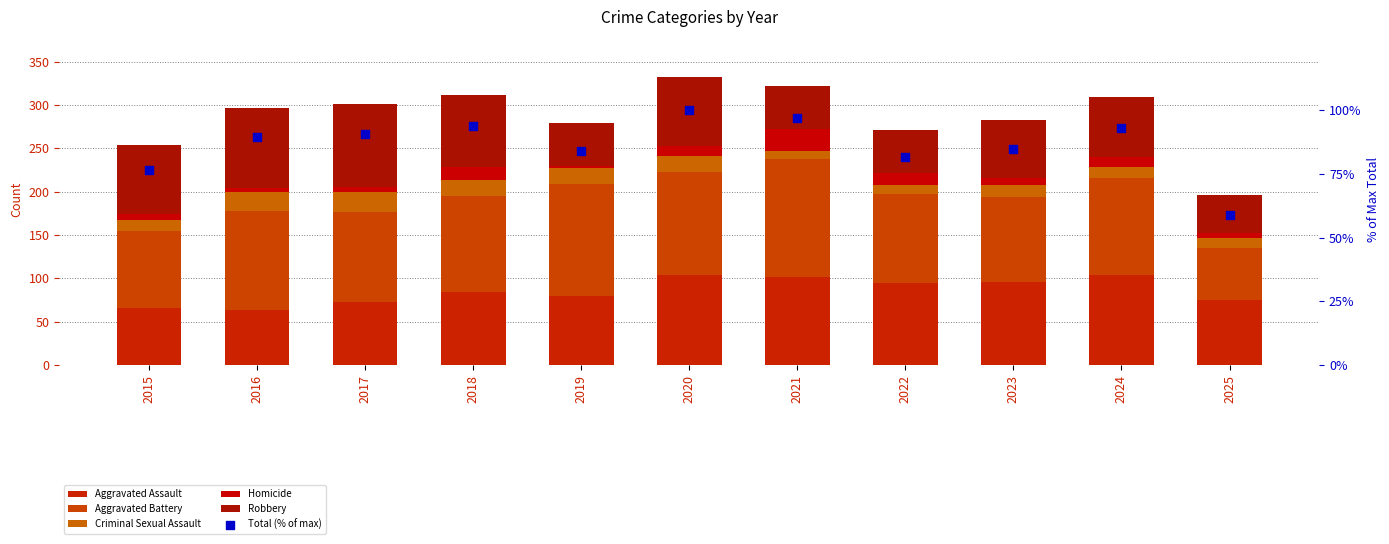

At how many categories does at least one series exceed 48?

11